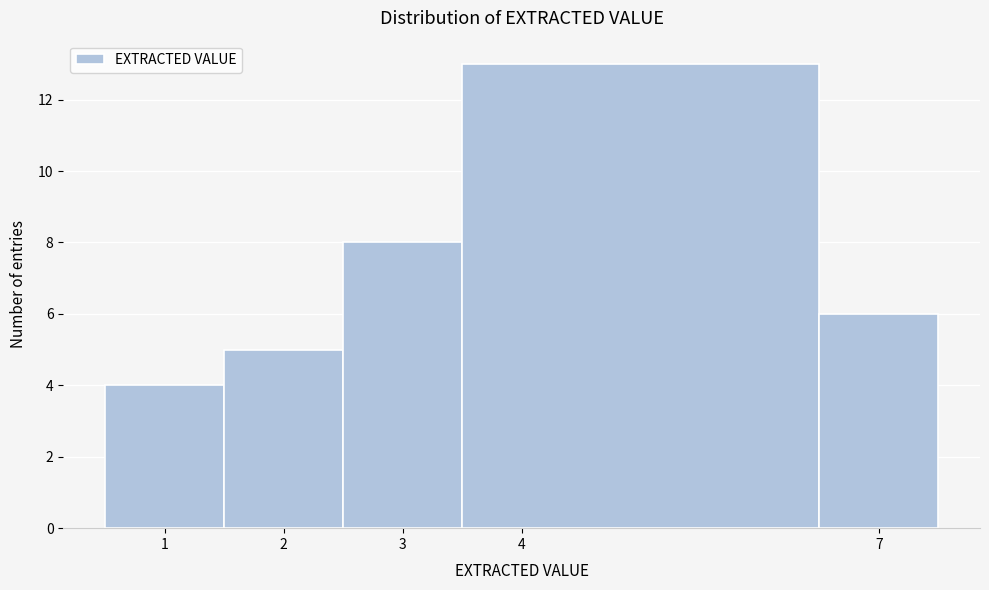

Over which range of the x-axis is the bar tallest?

3.5 to 6.5